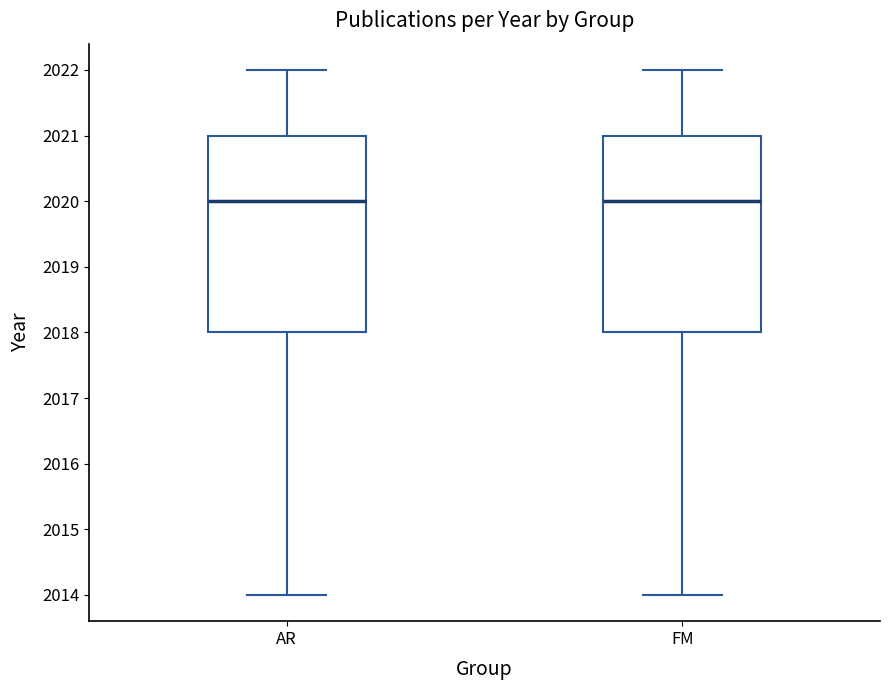

Reading left to right, transcribe this box plot: for each box, give where its median line is, the range the box spans, and where its two whiskers end, as read against the y-axis. The values are not printed on the chart, so give them approximately, as read against the axis.

AR: median 2020, box 2018 to 2021, whiskers 2014 to 2022
FM: median 2020, box 2018 to 2021, whiskers 2014 to 2022